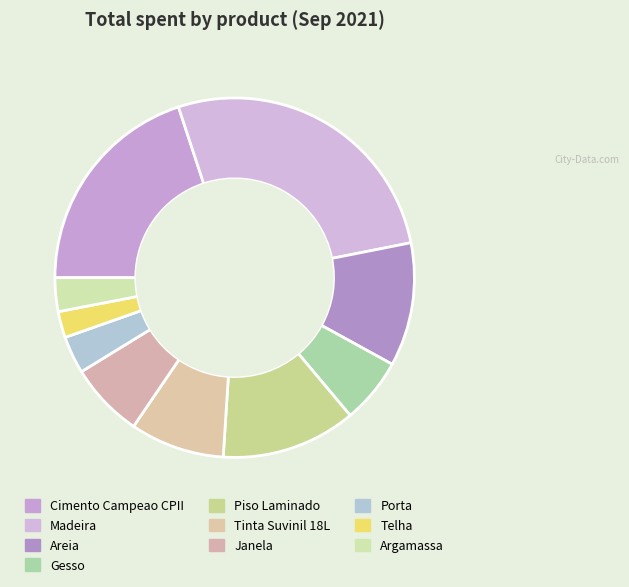

Which category has the smallest portion of the pie?

Telha